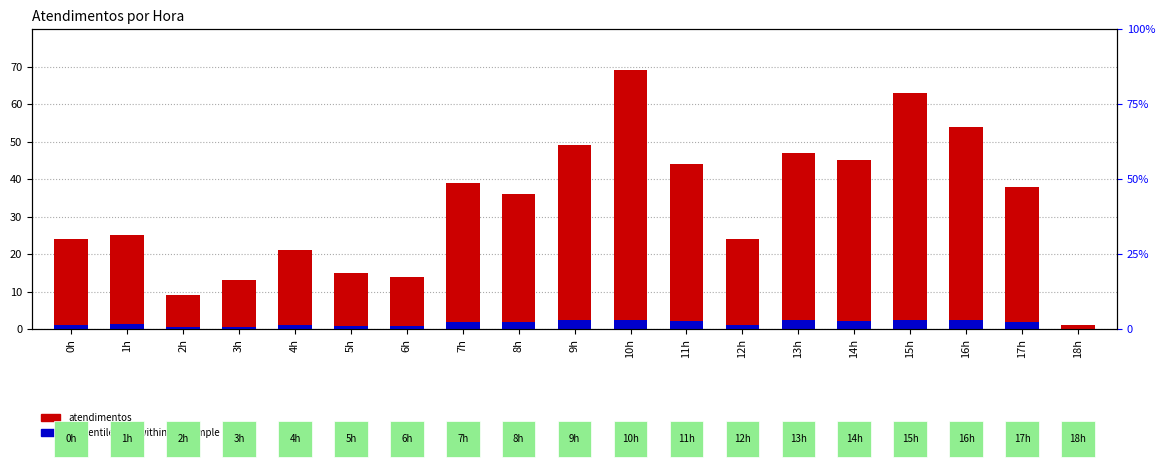

The value of percentile rank within the sample at 4h is 1.4. True or false?

False